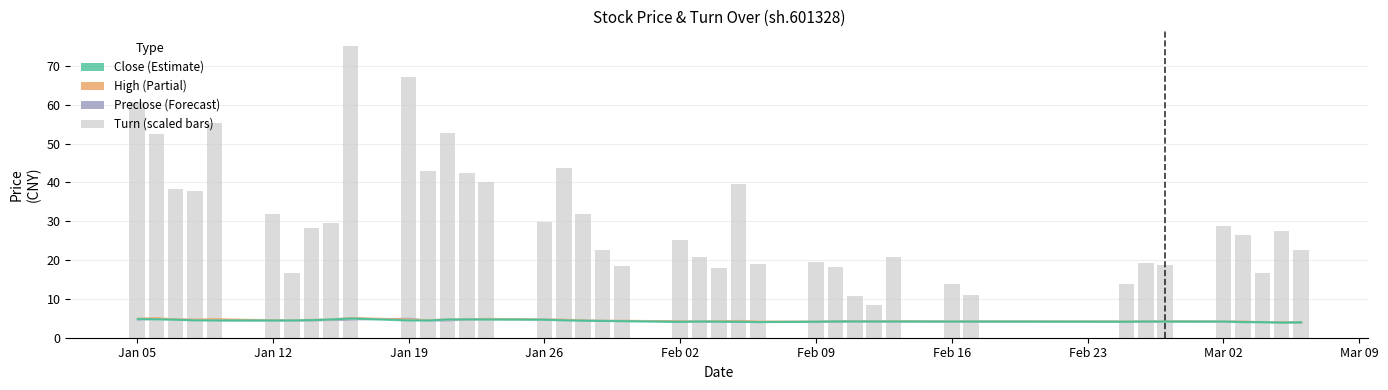

What is the average value?

30.4